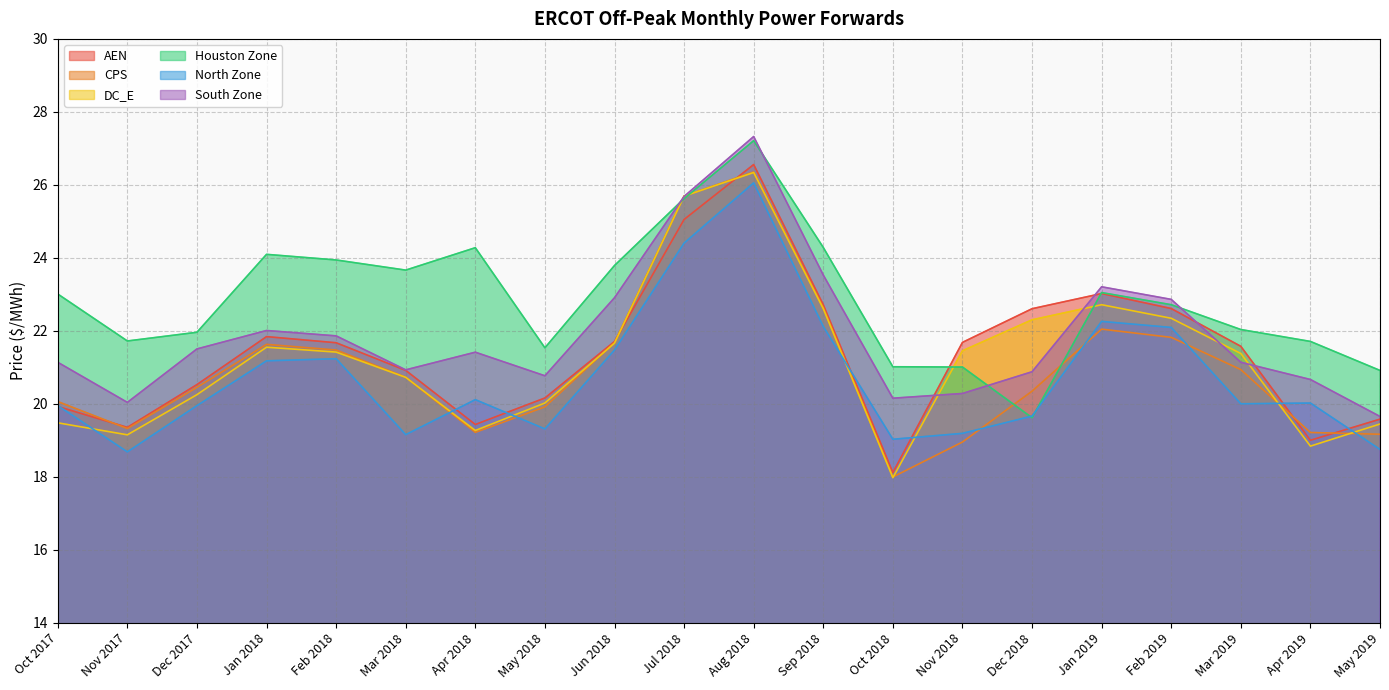

What is the value of the North Zone point at the 10th from the left?

24.4